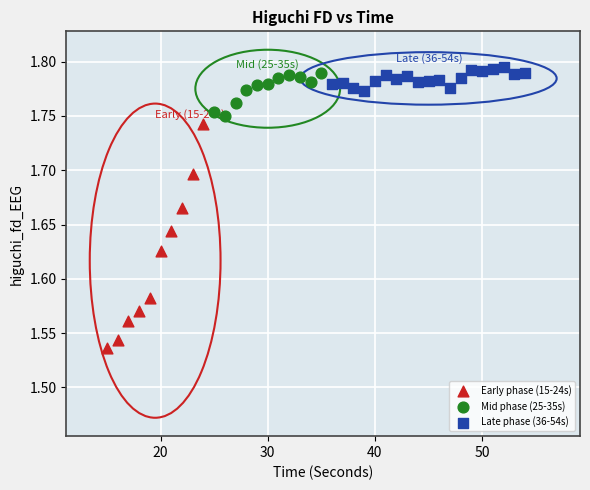

Which series has the widest spread of Y values?

Early phase (15-24s)